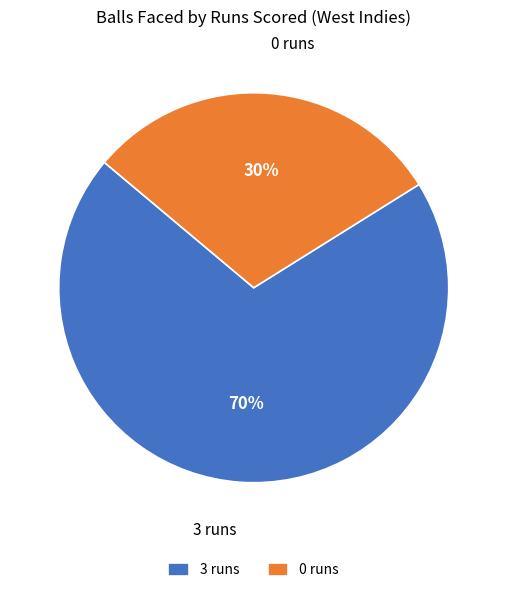

What is the largest slice in the pie chart?

3 runs